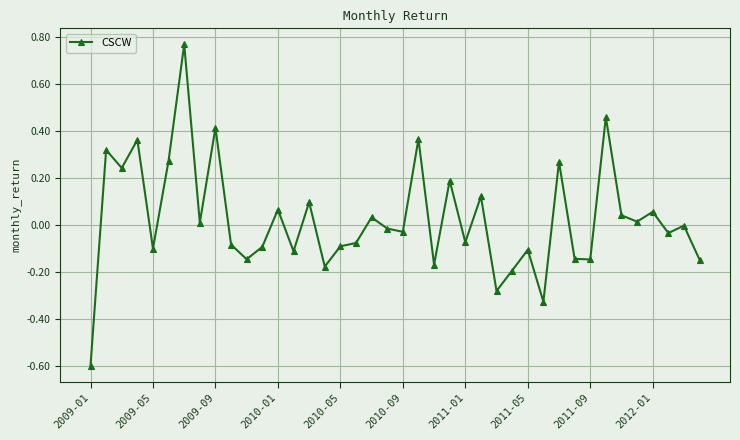

True or false: there are more than 2 points higher than both neighbors.

True